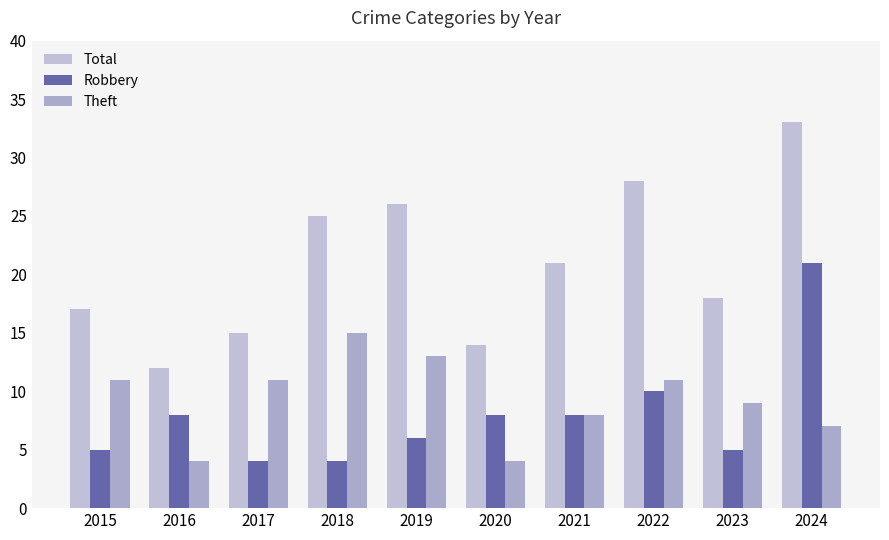

What are all the series names shown in the legend?

Total, Robbery, Theft